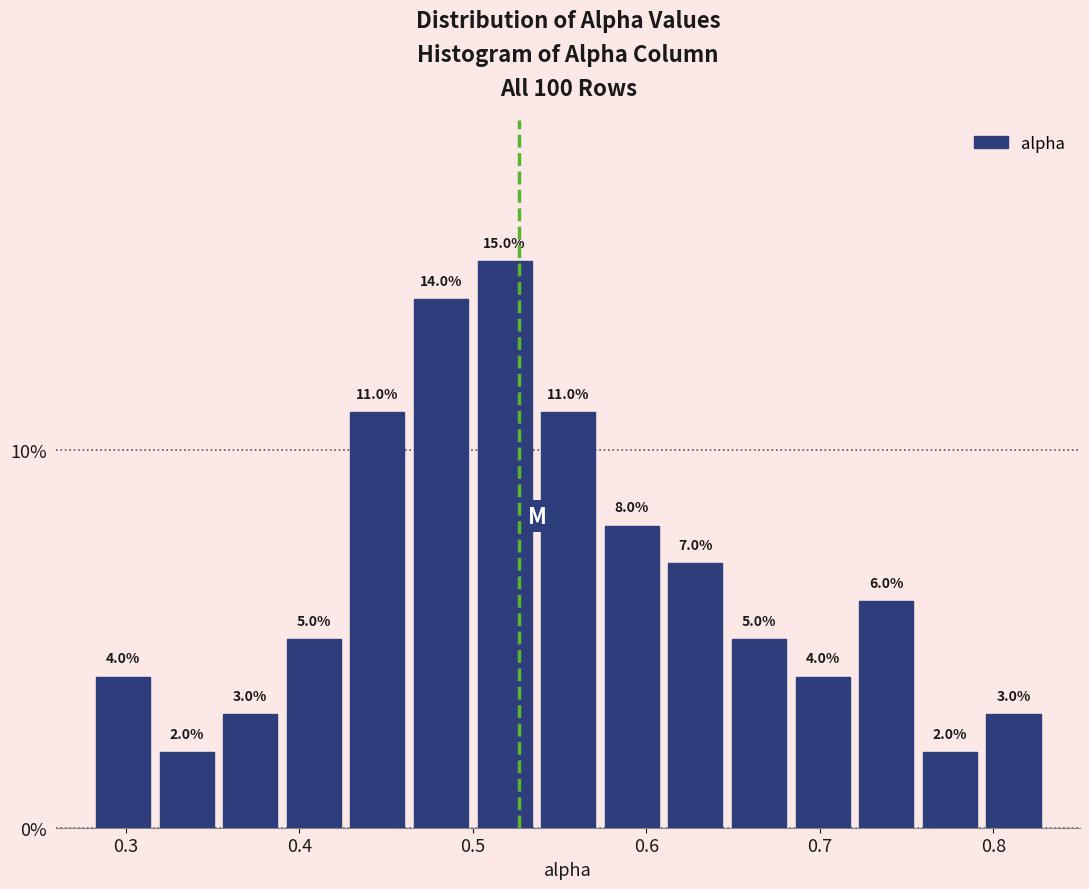

Read against the x-axis, roughly where is the centre of the tallest bar?

0.52